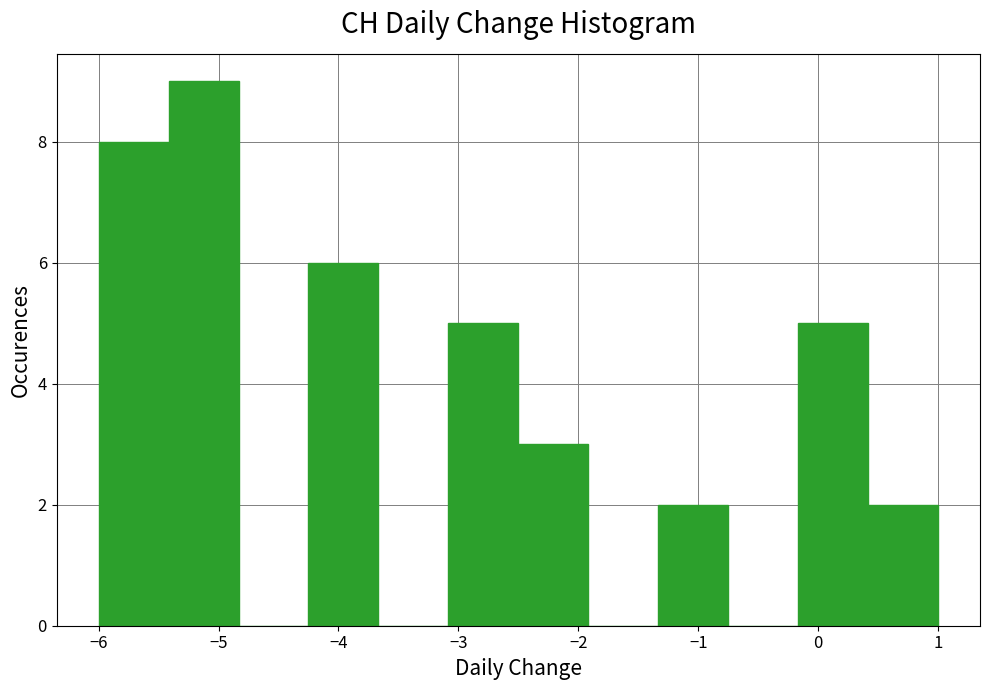

How tall is the bar that spans -6.0 to -5.4 on the x-axis? Neither the bar edges nor the heights are printed on the chart, so give them approximately, as read against the axes.

8